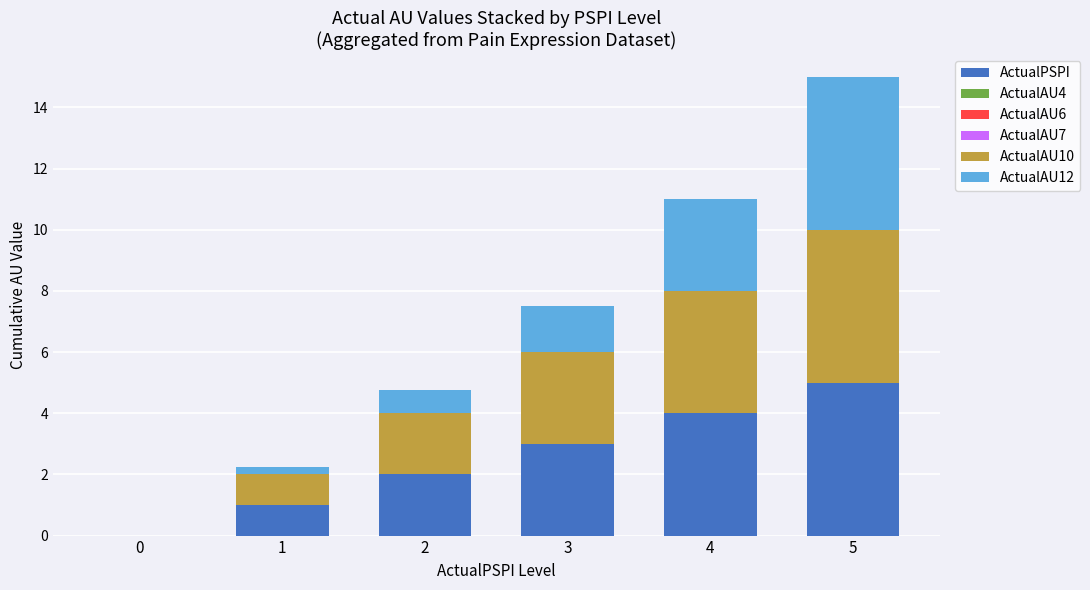

What is the total value across all series at 3?

7.5